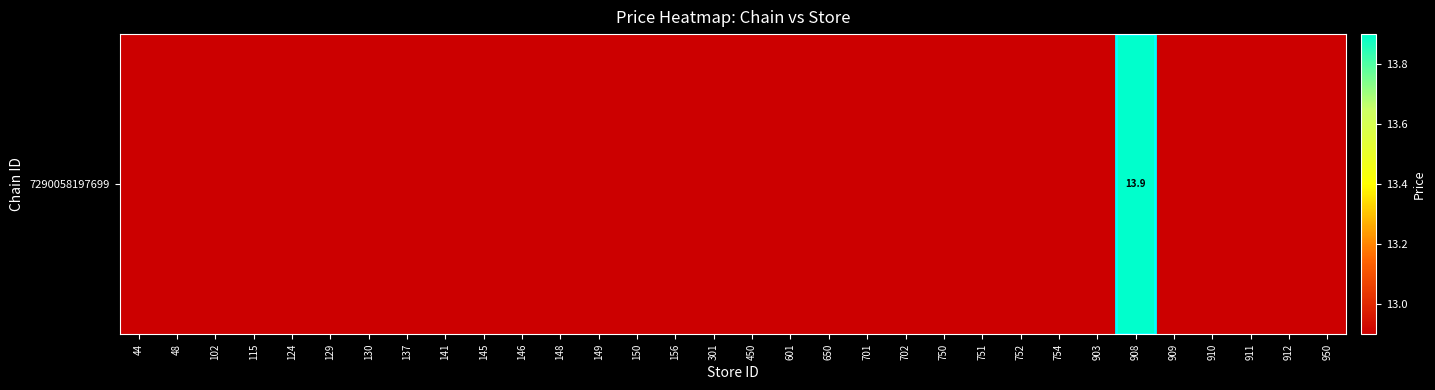

Where is the data nearest to the value 13?

44